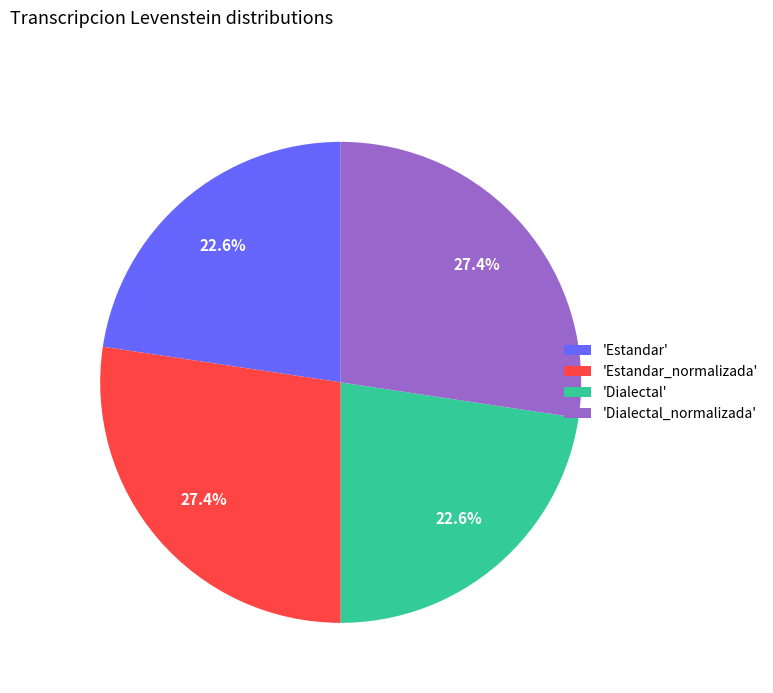

How much of the chart is everything except 'Estandar'?

77.4%